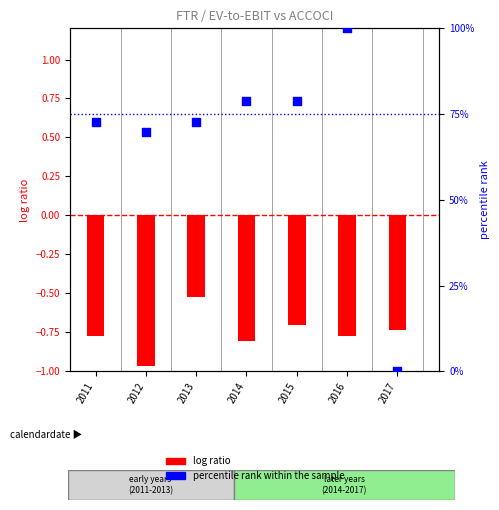

What is the total value across all series at 2013?

72.2